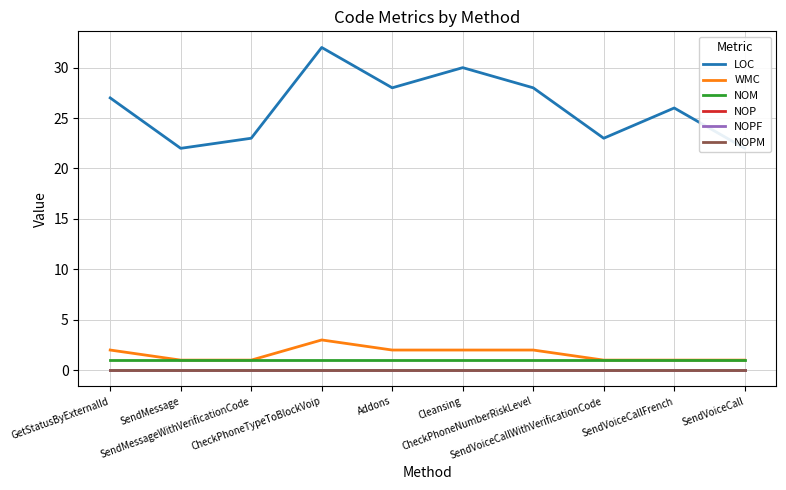

Rank the series by their maximum value, from lowest to highest.

NOP, NOPF, NOPM, NOM, WMC, LOC